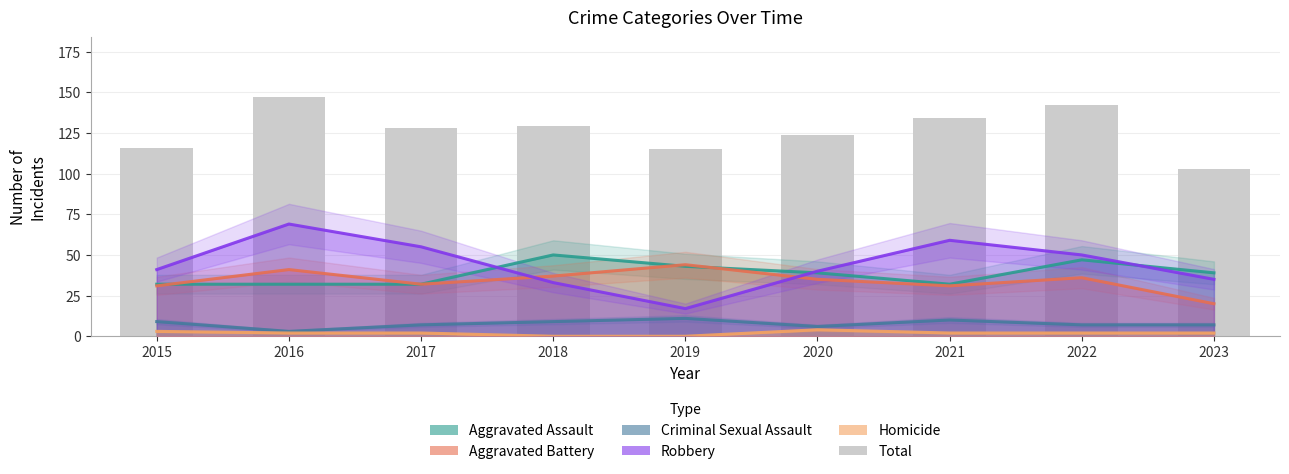

What are all the series names shown in the legend?

Aggravated Assault, Aggravated Battery, Criminal Sexual Assault, Robbery, Homicide, Total